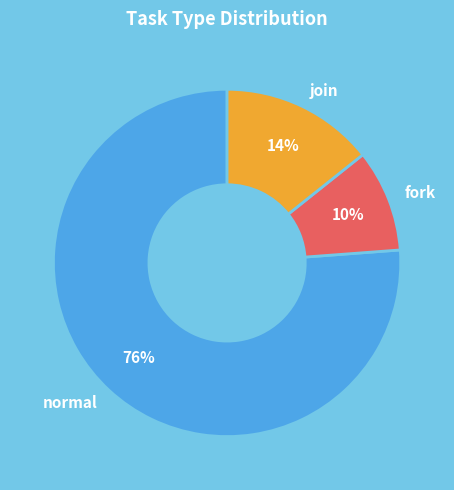

What percentage is the join slice, to the nearest percent?

14%